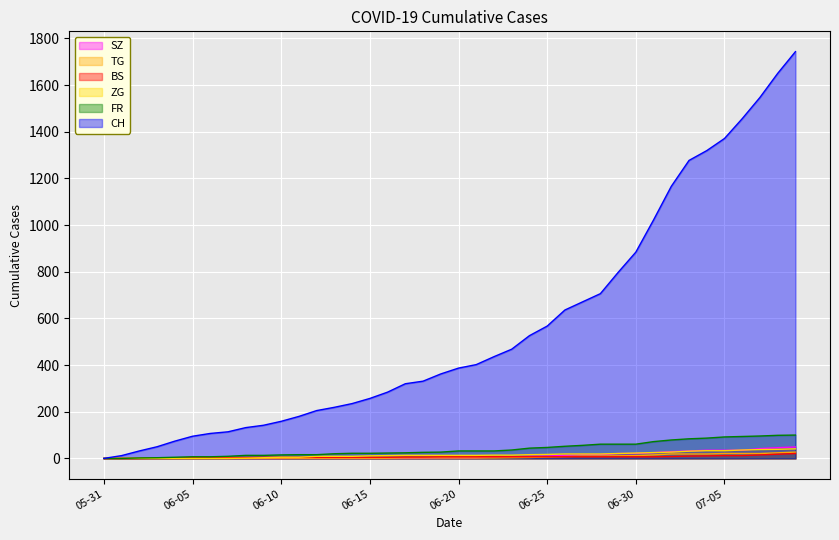

True or false: BS has a value of 7 at 2020-06-21.

True